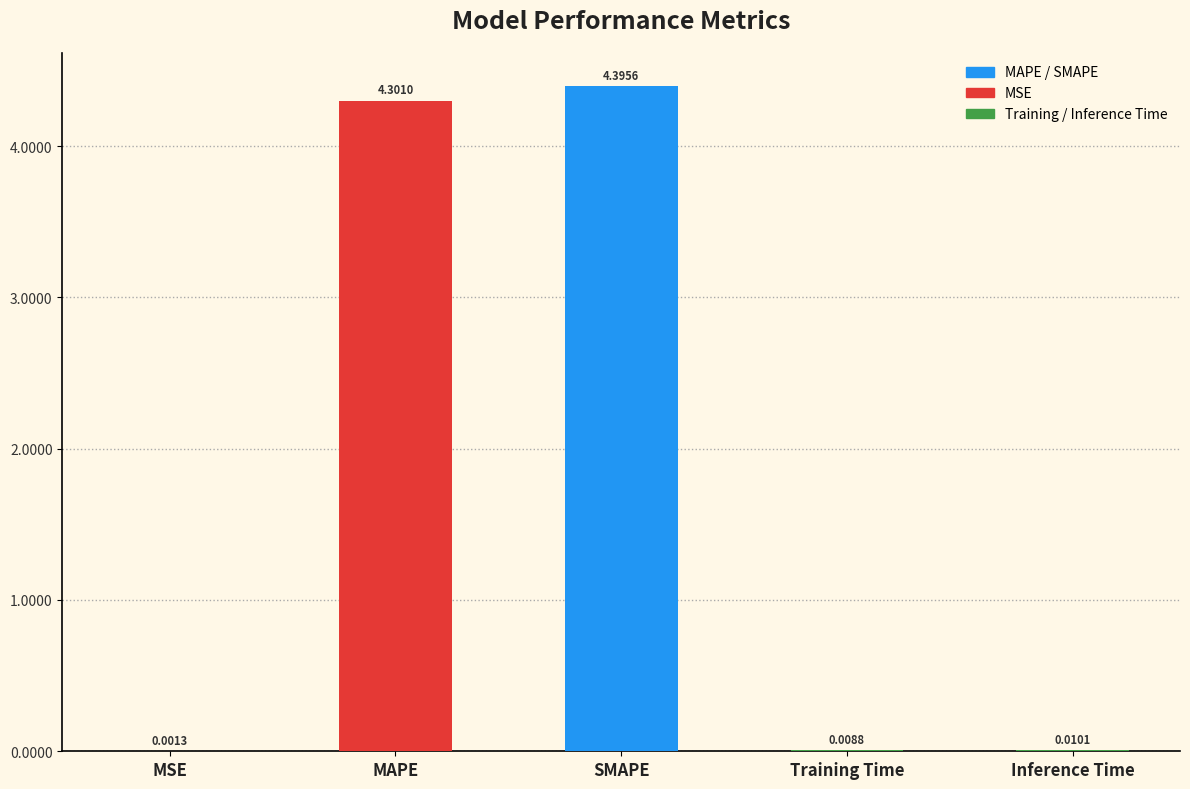

At which label is the value closest to 2?

Inference Time